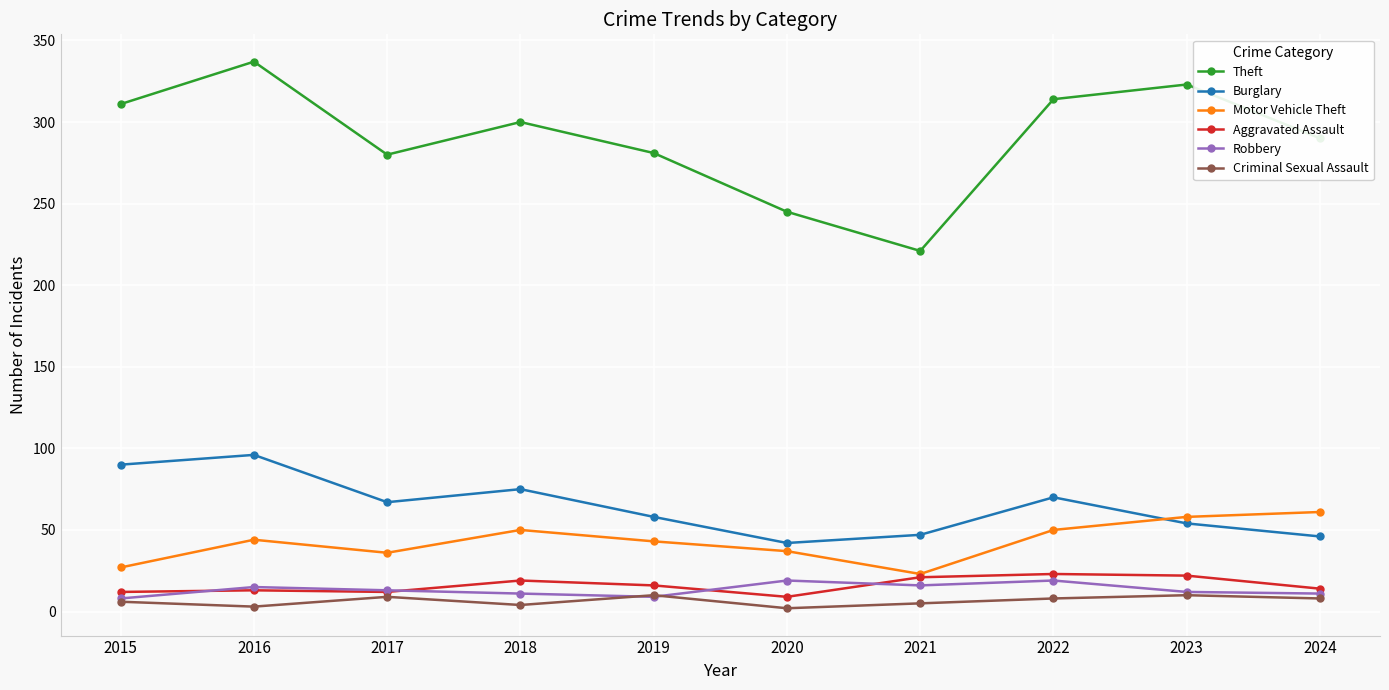

True or false: Aggravated Assault and Theft intersect in this chart.

False